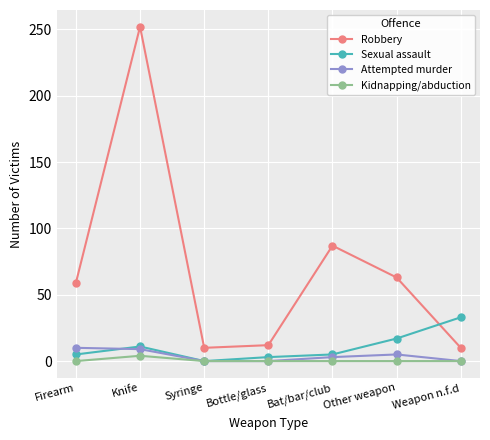

Where is Sexual assault nearest to the value 16?

Other weapon